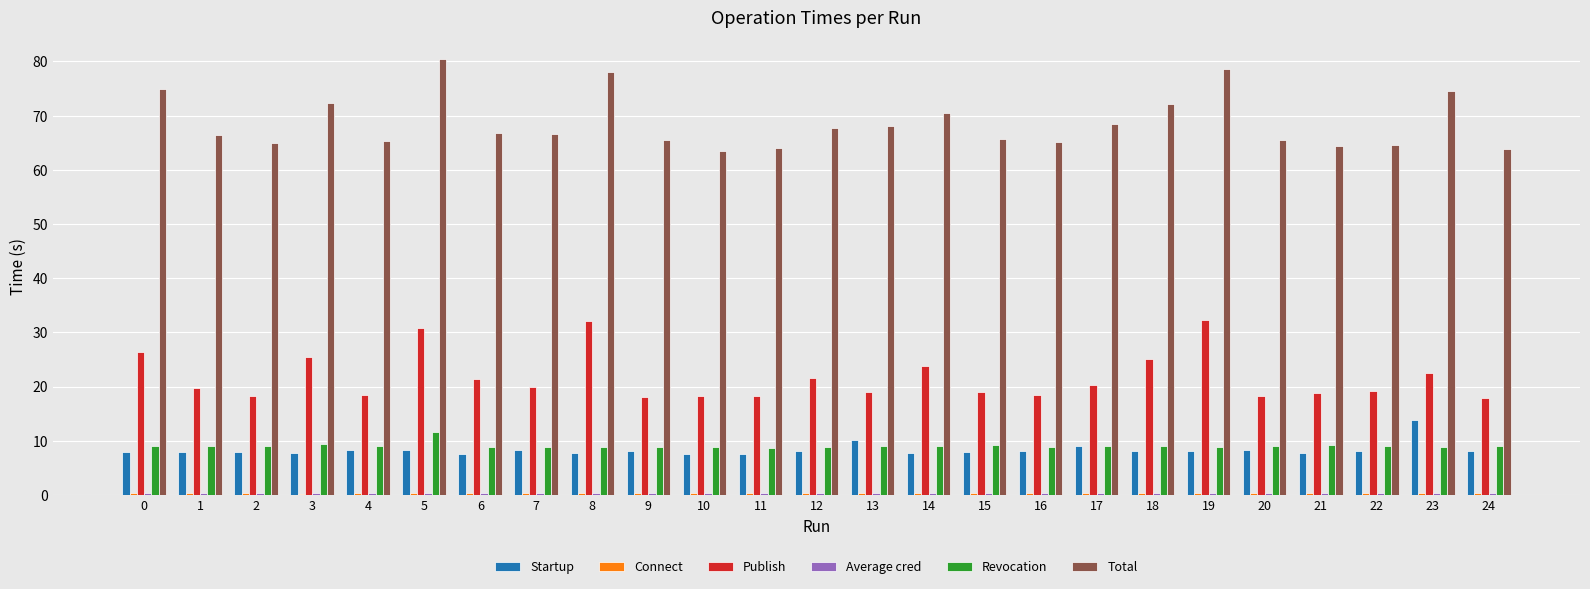

What is the sum of all Revocation values?

227.3